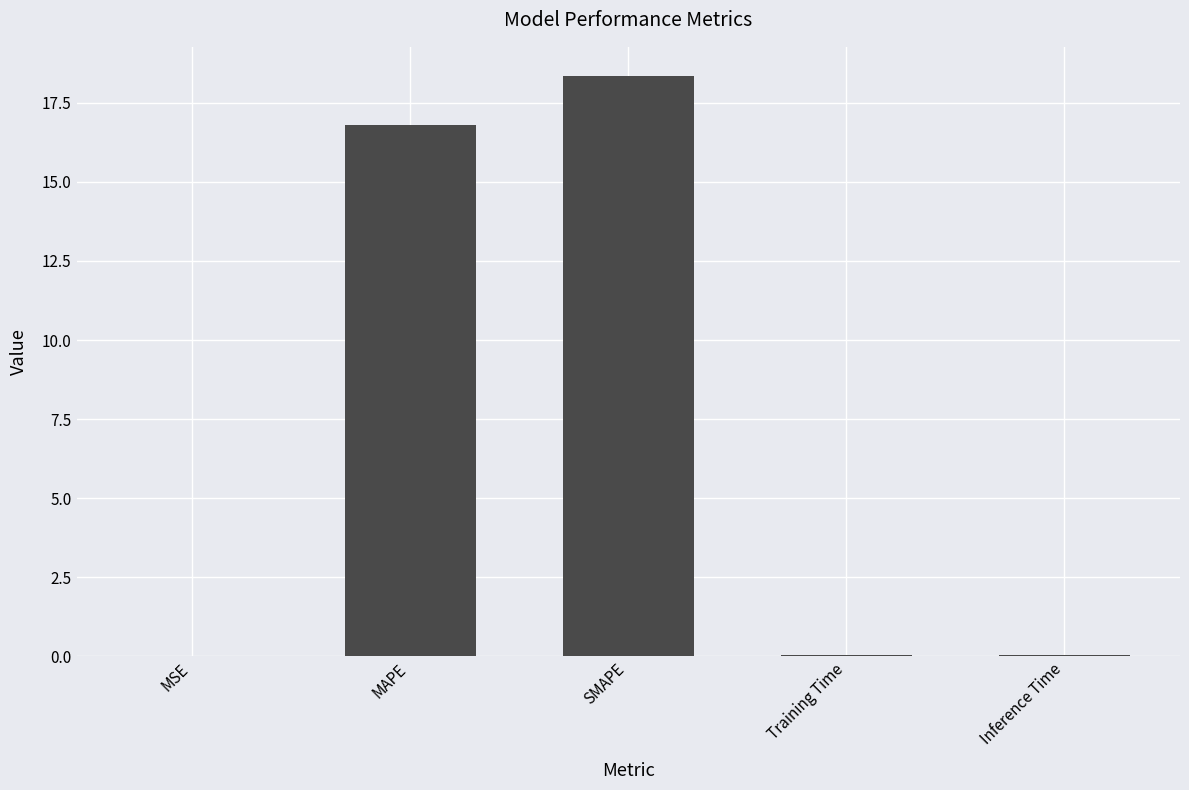

What is the sum of all values?

35.3